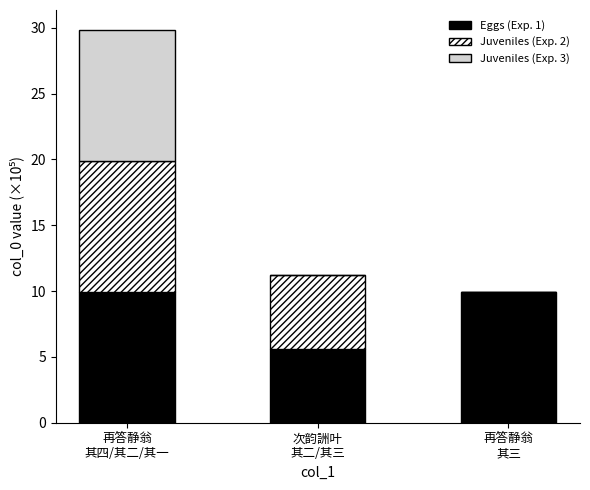

What are all the series names shown in the legend?

Eggs (Exp. 1), Juveniles (Exp. 2), Juveniles (Exp. 3)